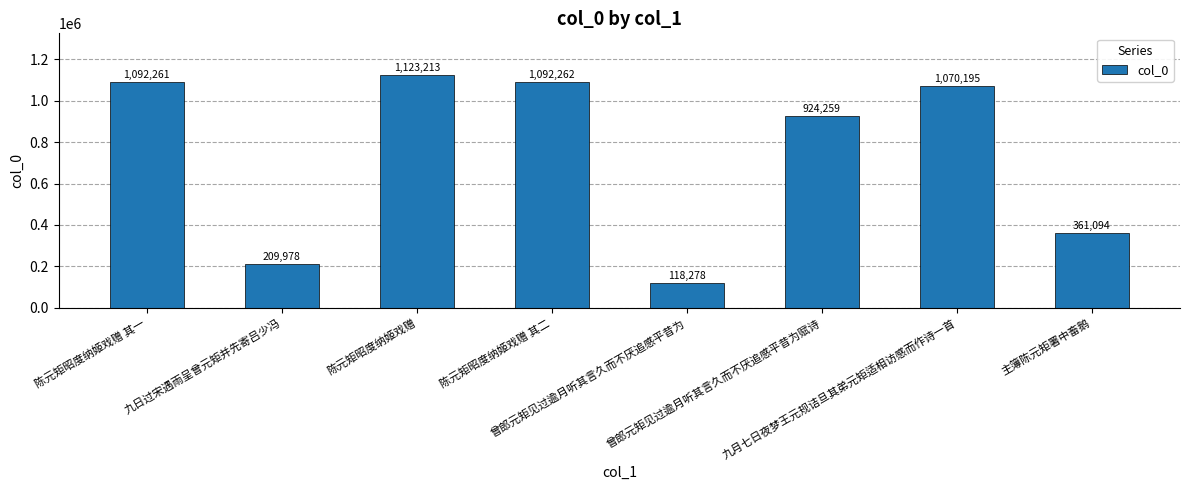

Reading left to right, list all the values displayed in this chart.

1092261	209978	1123213	1092262	118278	924259	1070195	361094